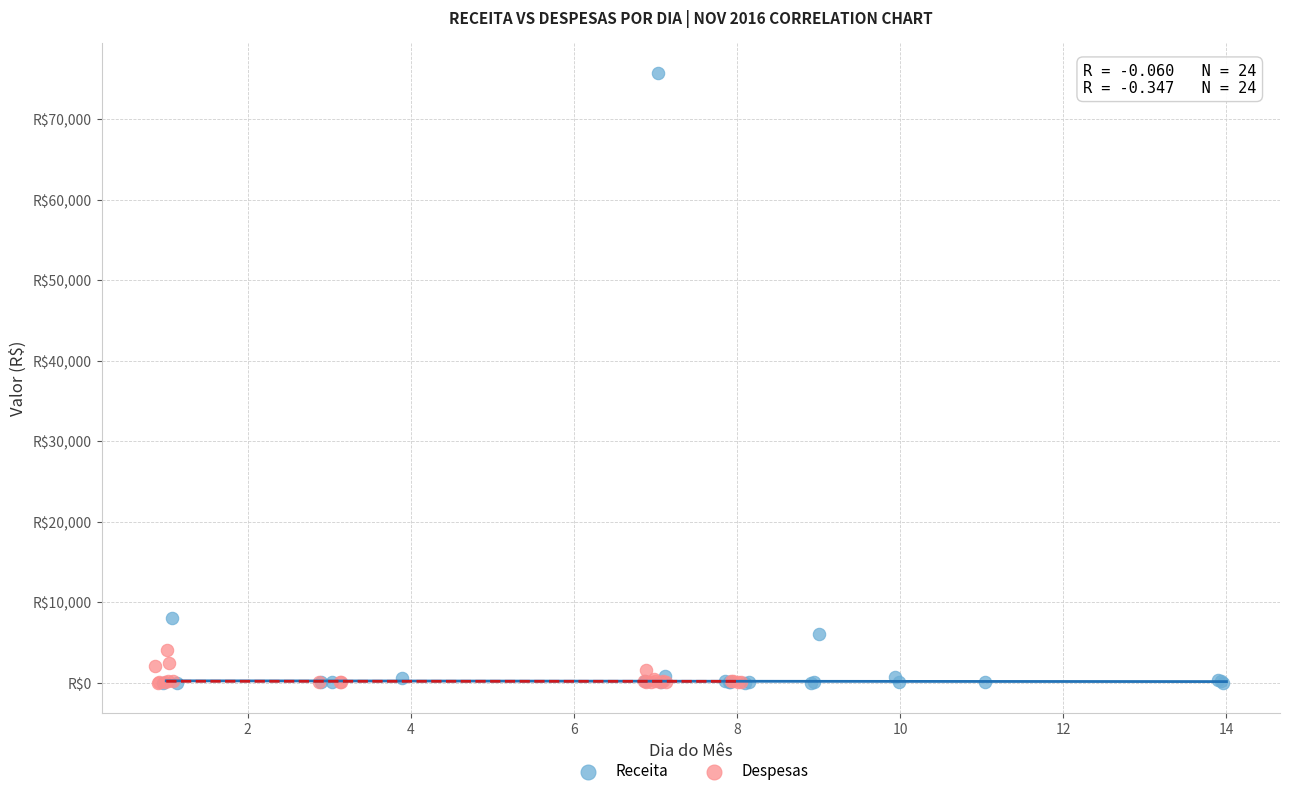

Which series has the largest Y range (max minus min)?

Receita